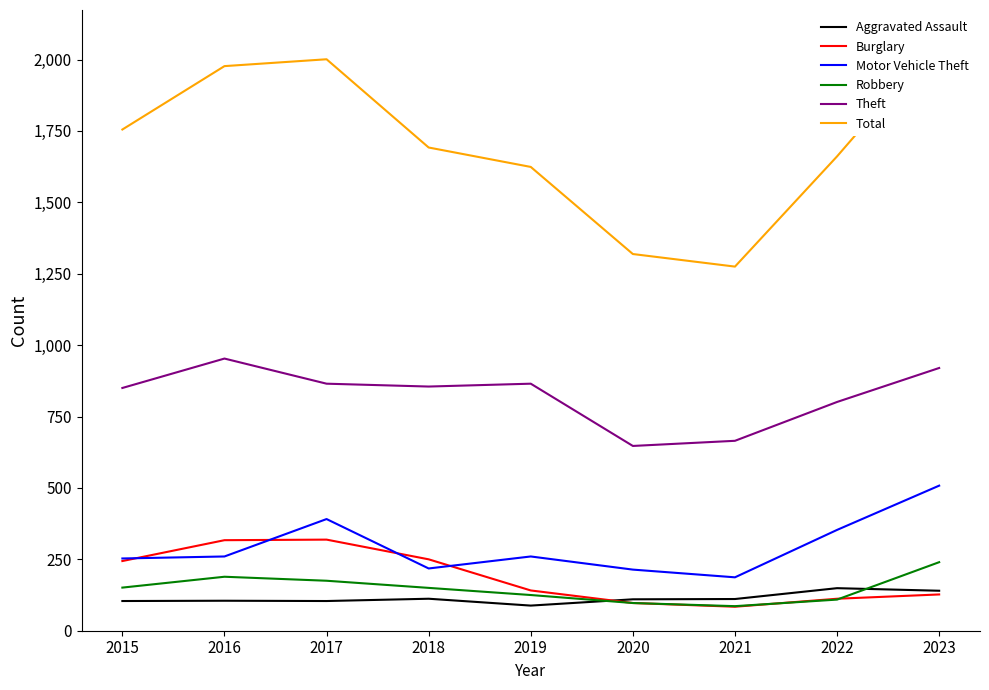

Rank the series at 2022 from lowest to highest value.

Robbery, Burglary, Aggravated Assault, Motor Vehicle Theft, Theft, Total